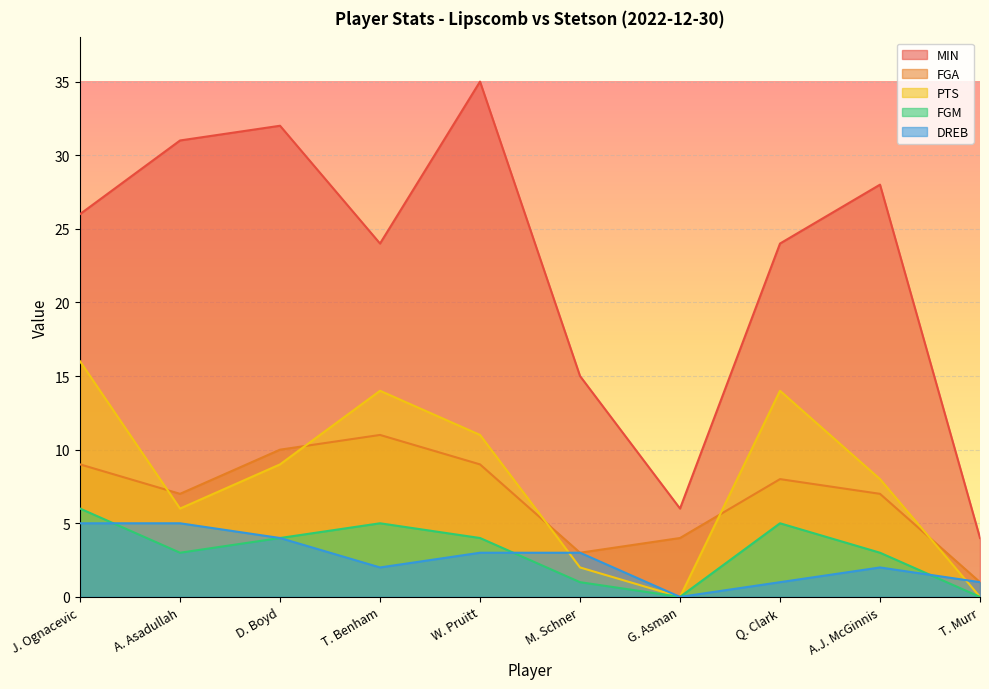

Rank the series by their maximum value, from lowest to highest.

DREB, FGM, FGA, PTS, MIN